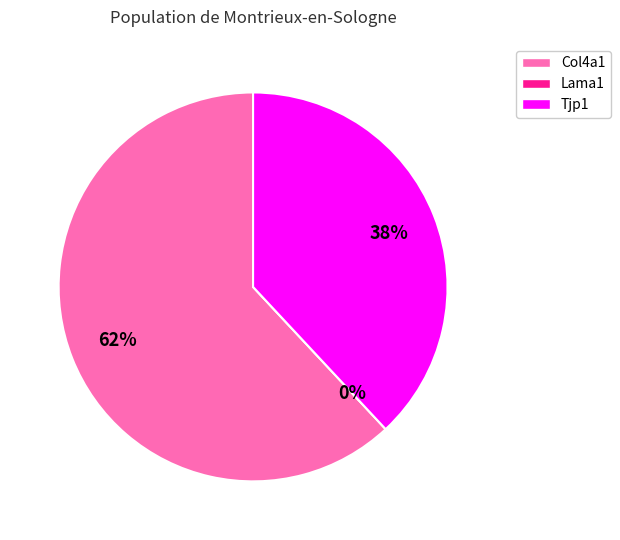

True or false: Col4a1 accounts for 70% of the total.

False